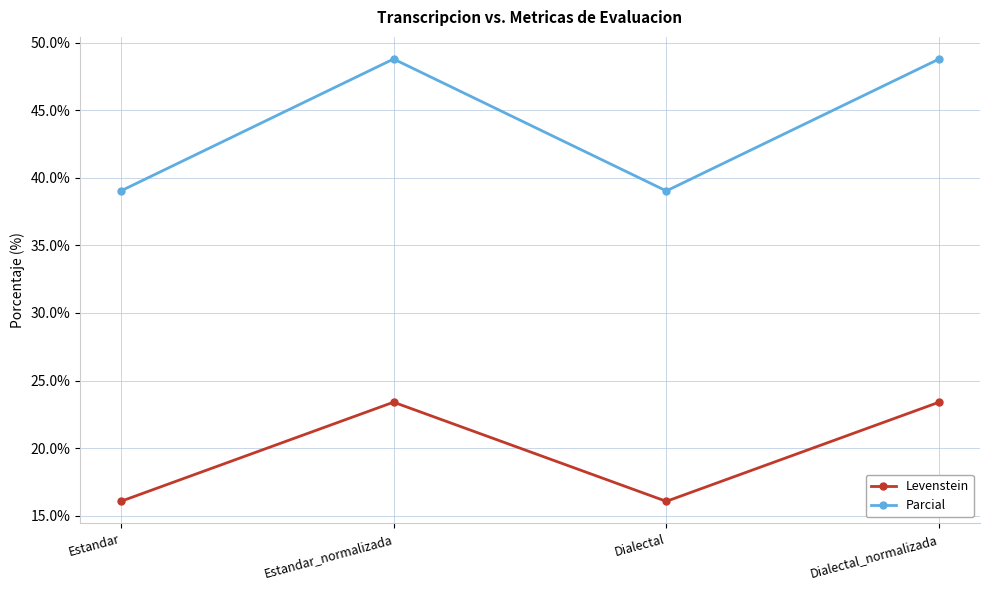

What is the maximum value shown in the chart?

48.8